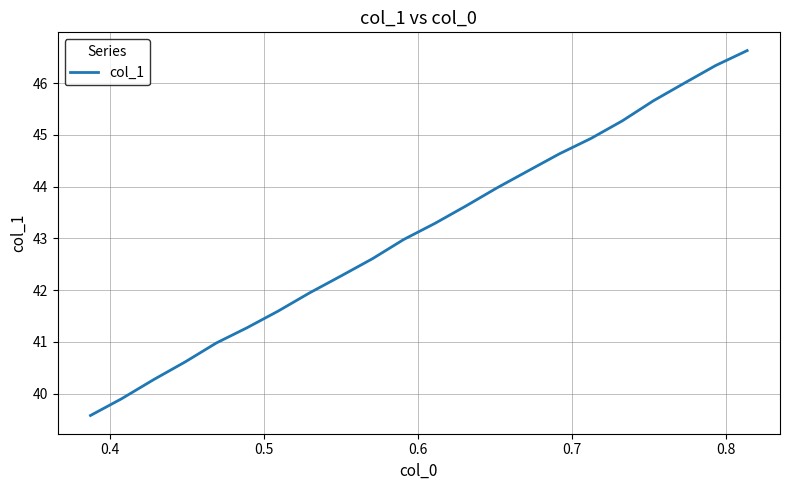

What is the difference between the maximum and minimum values?

7.0